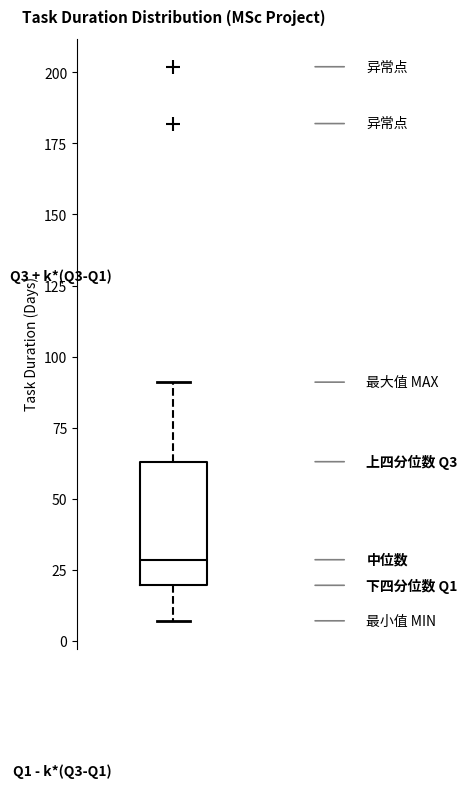

Transcribe this box plot: give where the median line is, the range the box spans, and where the two whiskers end, as read against the y-axis. The values are not printed on the chart, so give them approximately, as read against the axis.

median 30, box 20 to 65, whiskers 5 to 90